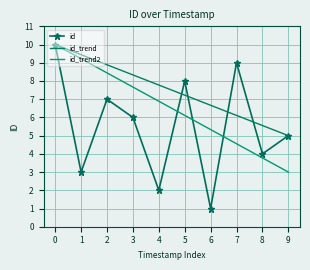

What is the maximum value shown in the chart?

10.0